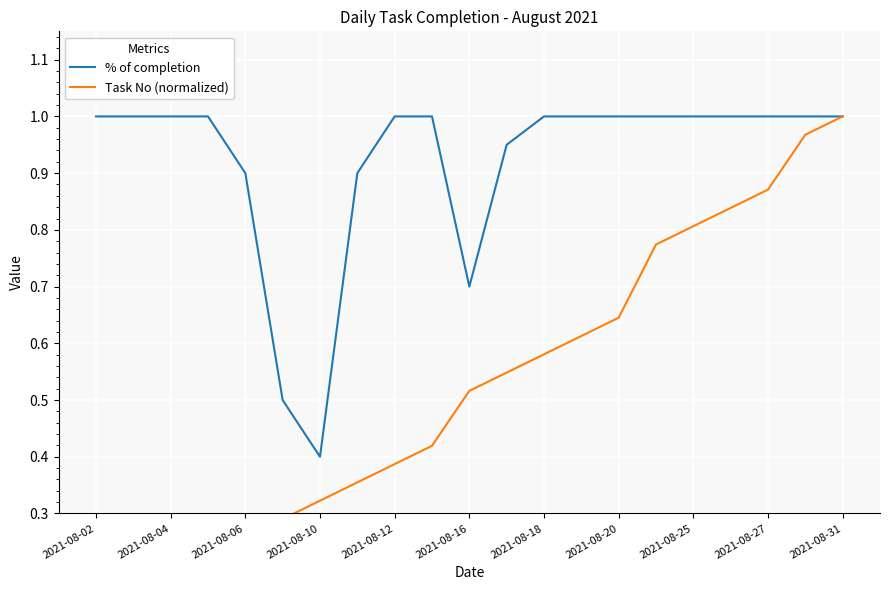

Rank the series by their average value, from highest to lowest.

% of completion, Task No (normalized)